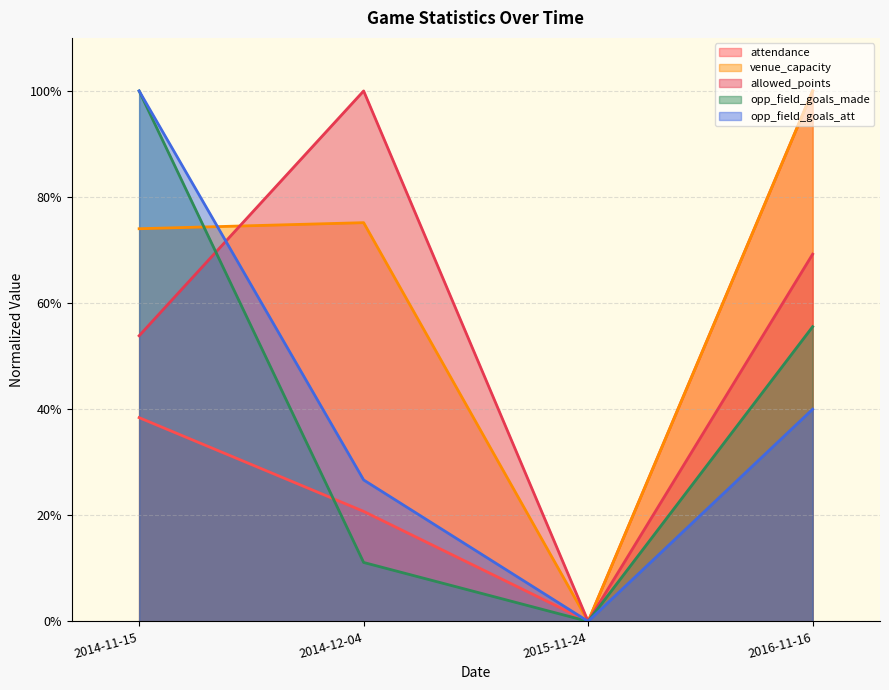

What is the difference between the maximum and minimum values in the opp_field_goals_att series?

100.0